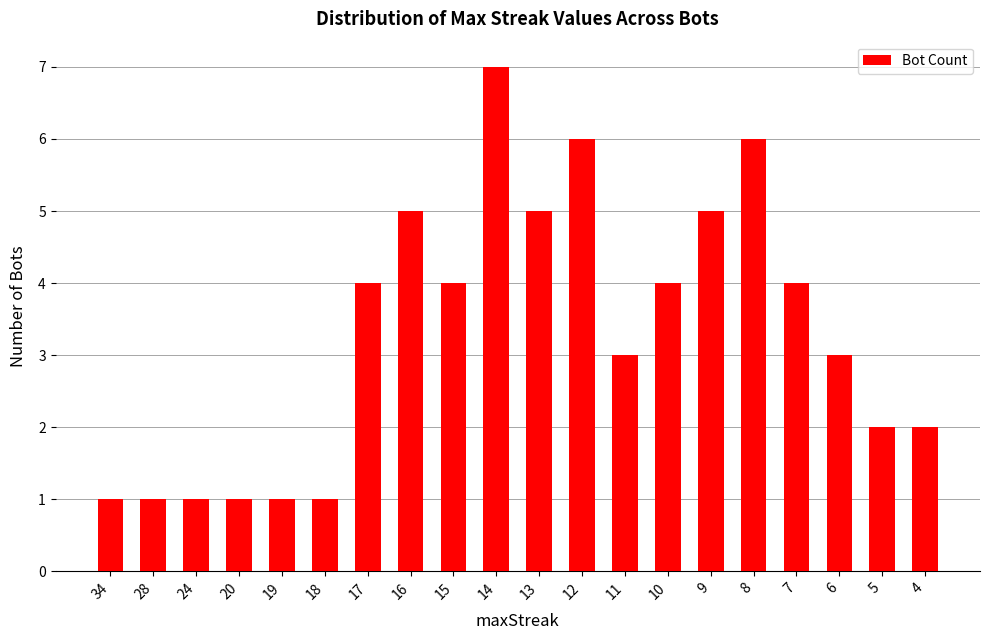

What is the greatest value displayed?

7